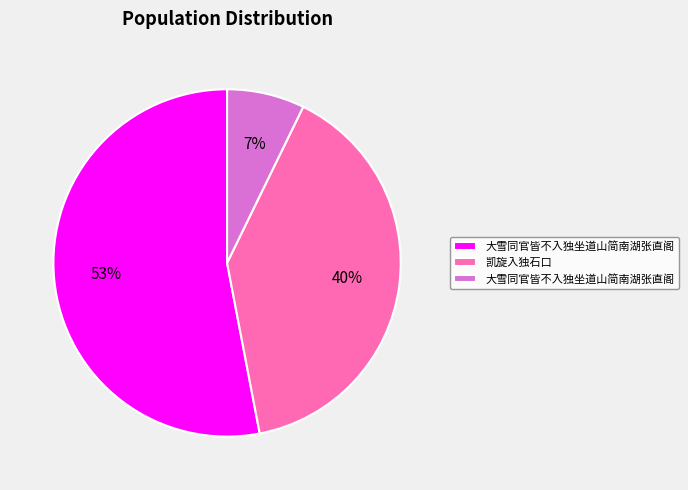

How many slices are in this pie chart?

3